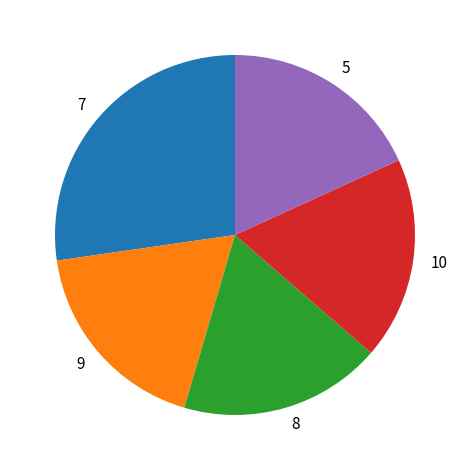

Is 10 the majority of the pie?

No